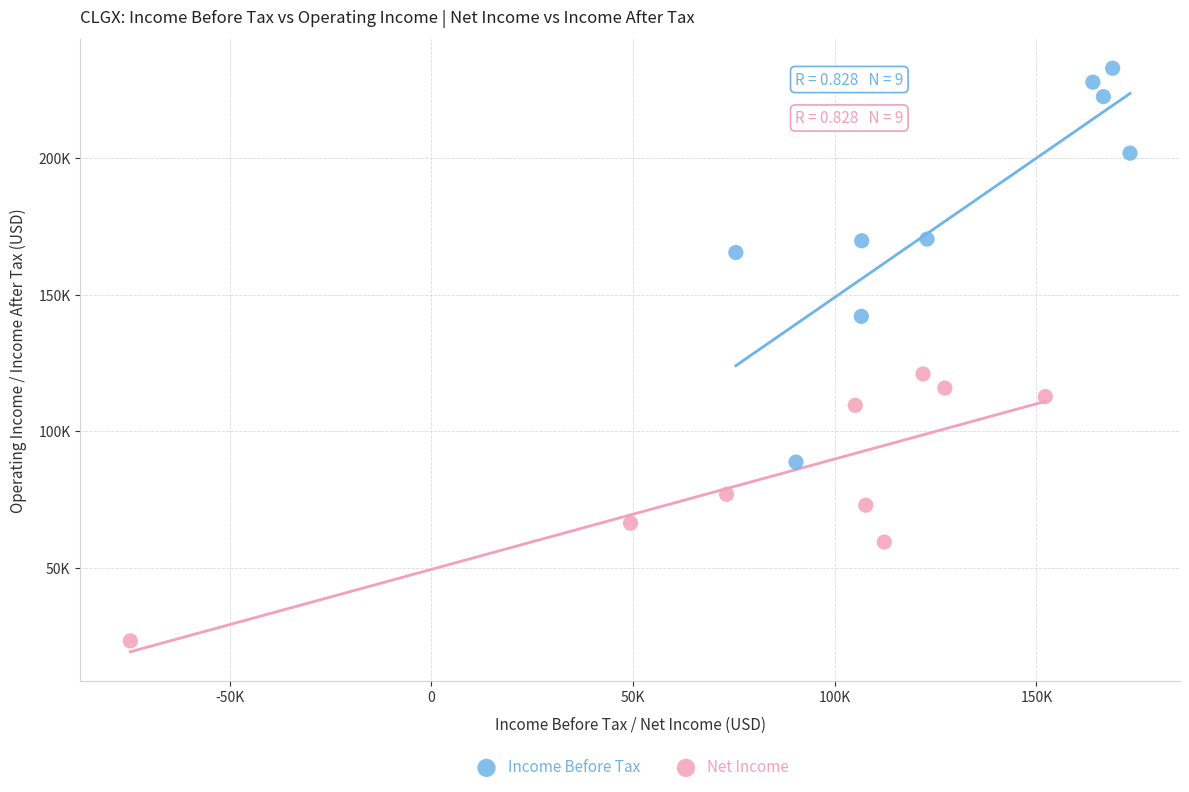

Which series contains the highest Y value?

Income Before Tax